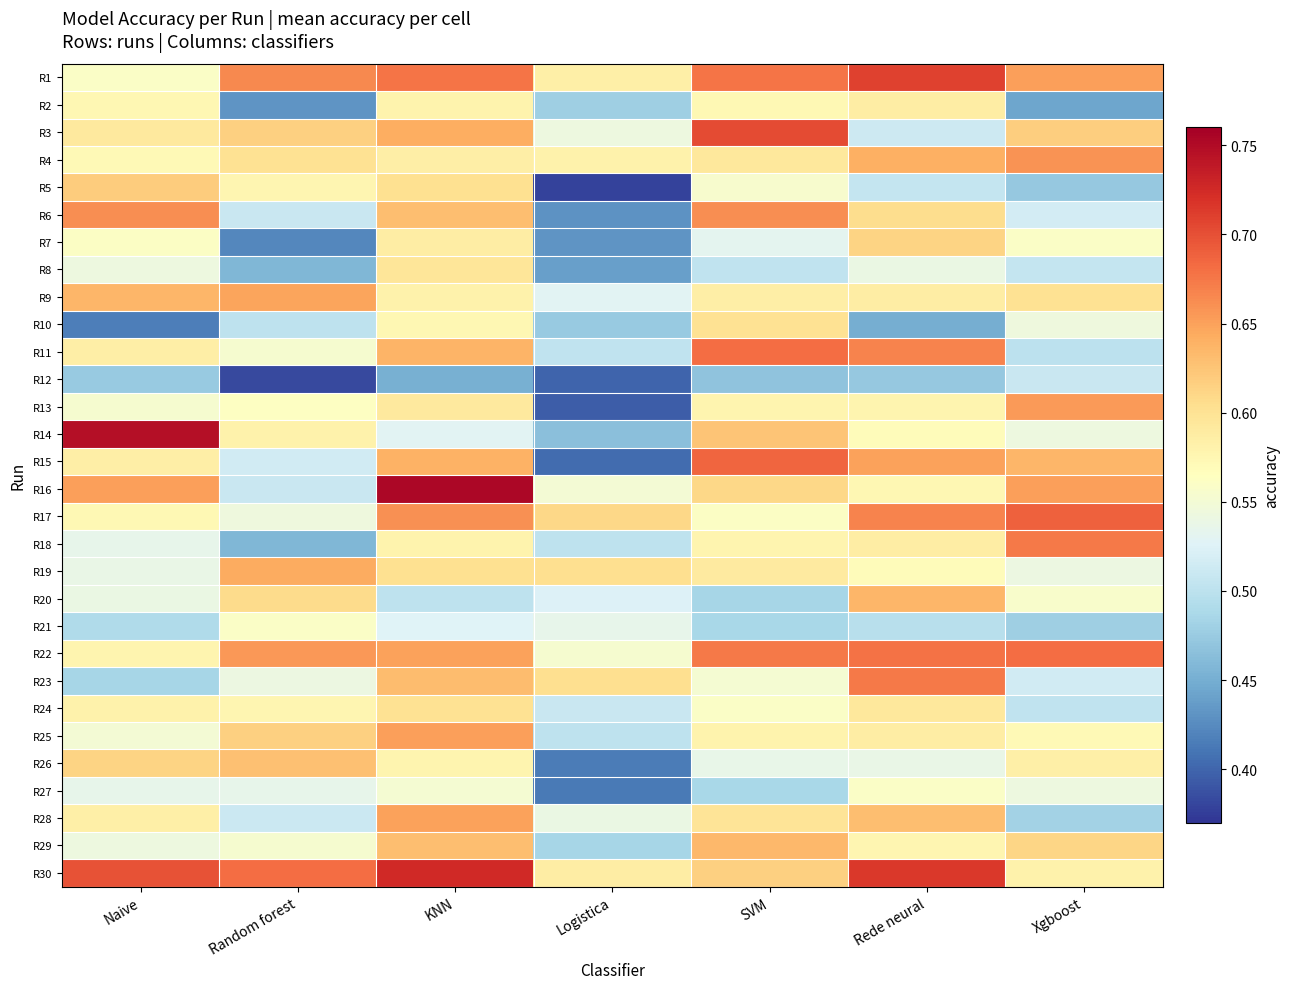

What is the total value across all series at Naive?

17.2